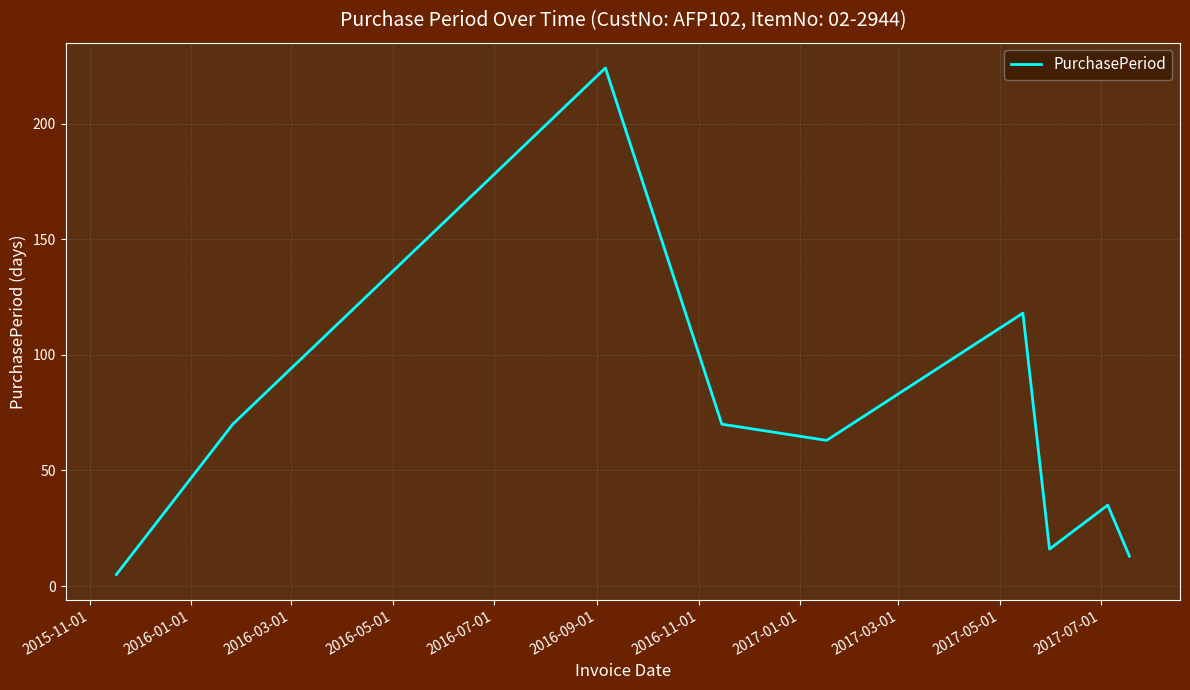

What is the greatest value displayed?

224